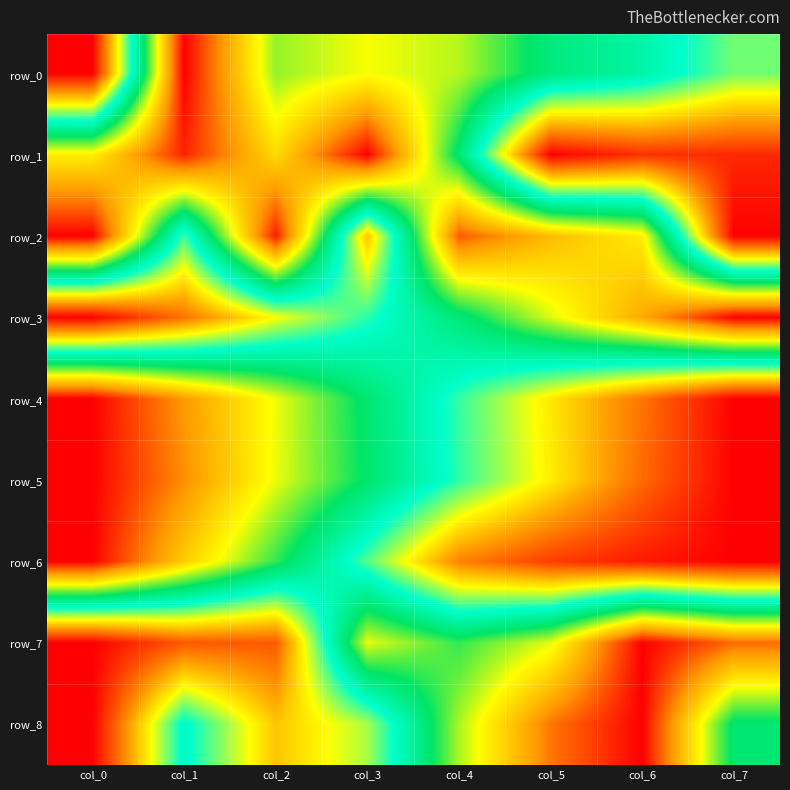

Rank the series by their maximum value, from highest to lowest.

row_0, row_1, row_2, row_3, row_4, row_5, row_6, row_7, row_8